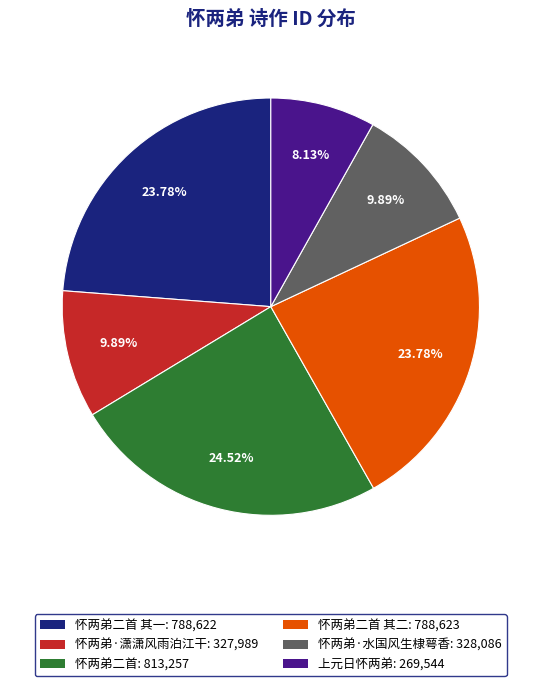

Does 上元日怀两弟: 269,544 account for over 50% of the chart?

No